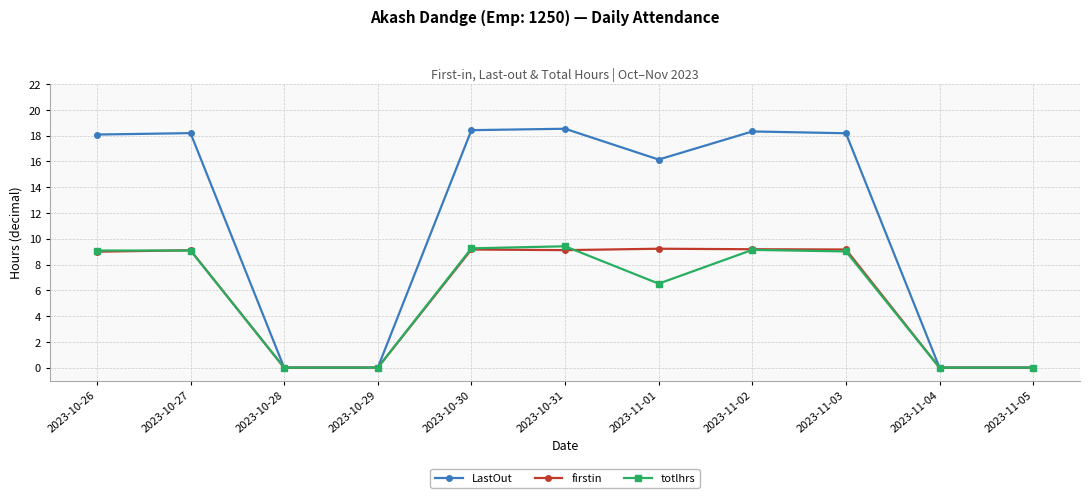

At which label is totlhrs closest to 4?

2023-11-01